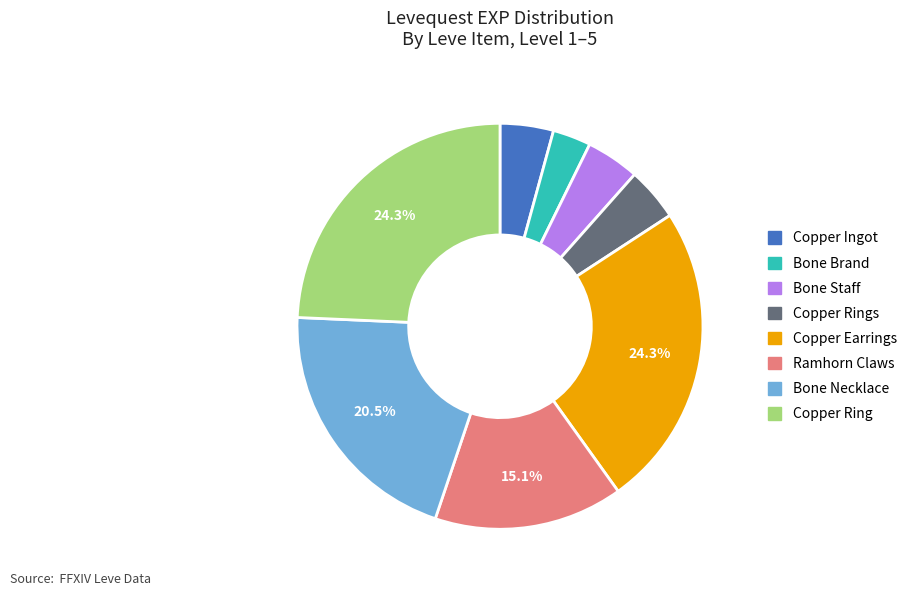

Is there any slice that represents more than half of the pie?

No